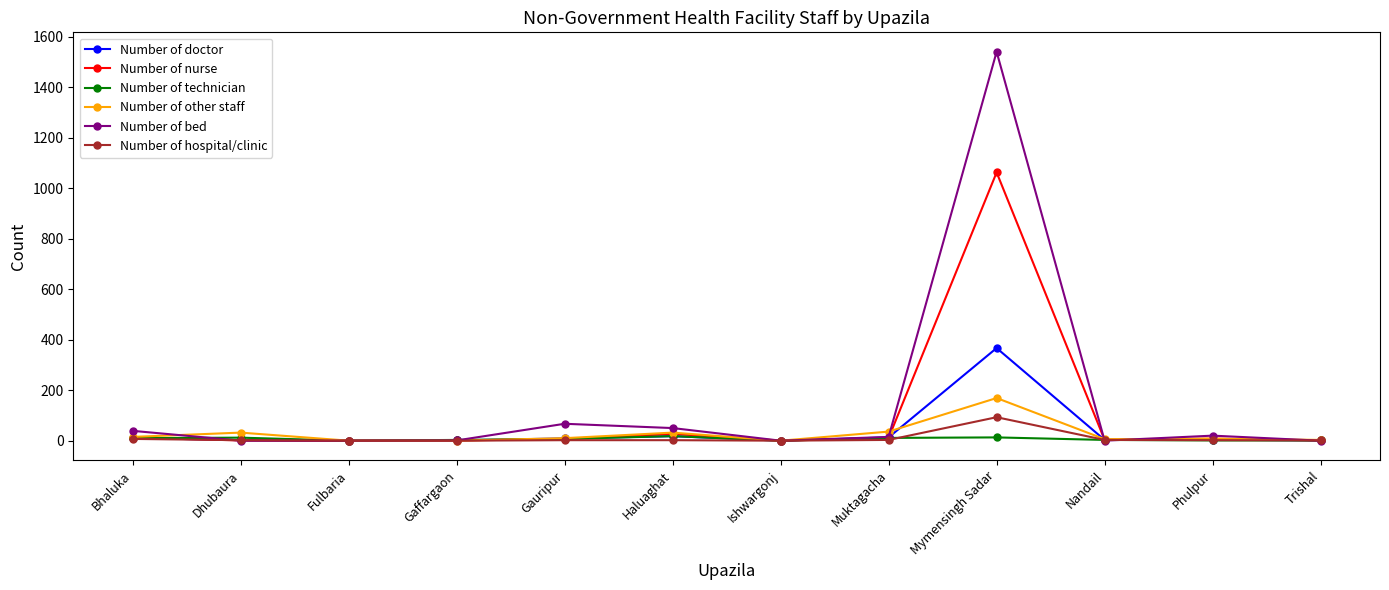

Rank the series at Mymensingh Sadar from highest to lowest value.

Number of bed, Number of nurse, Number of doctor, Number of other staff, Number of hospital/clinic, Number of technician